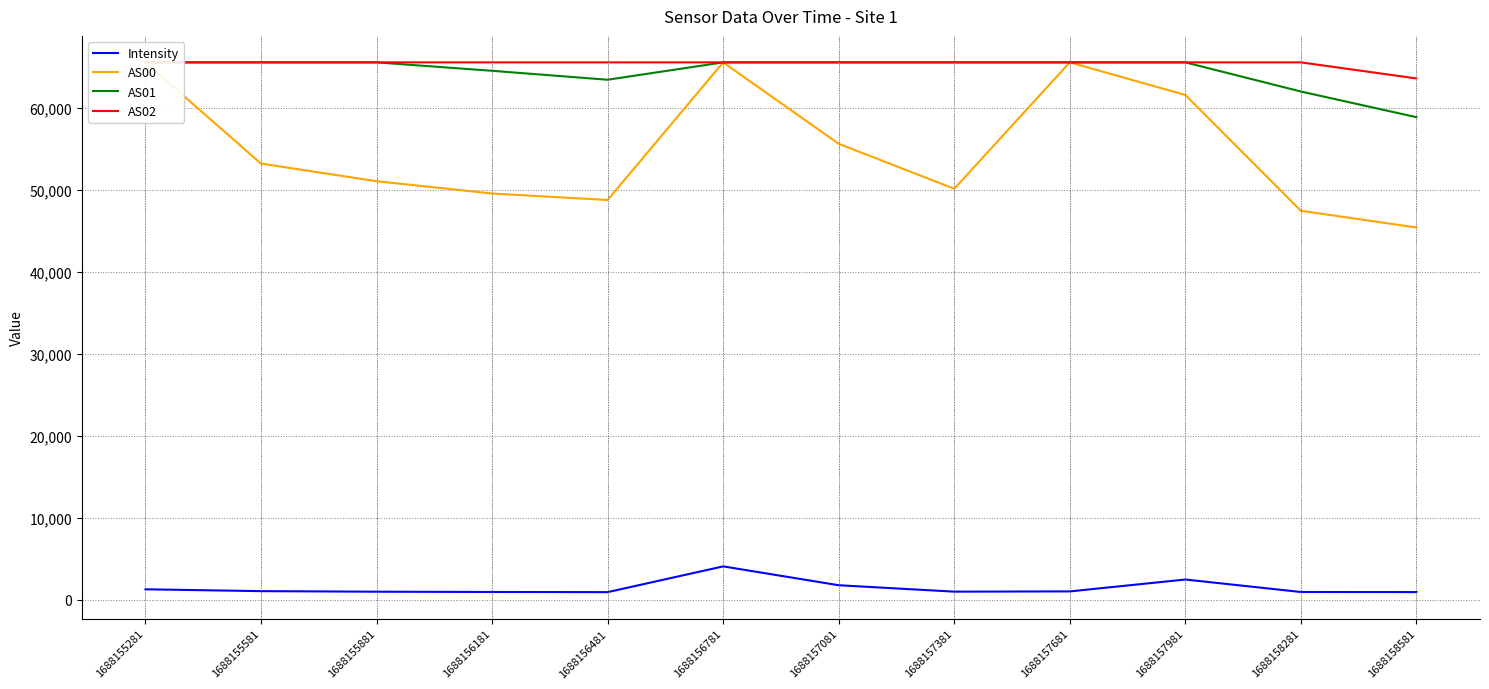

Rank the categories by Intensity value from lowest to highest.

1688156481, 1688158581, 1688158281, 1688156181, 1688155881, 1688157381, 1688157681, 1688155581, 1688155281, 1688157081, 1688157981, 1688156781